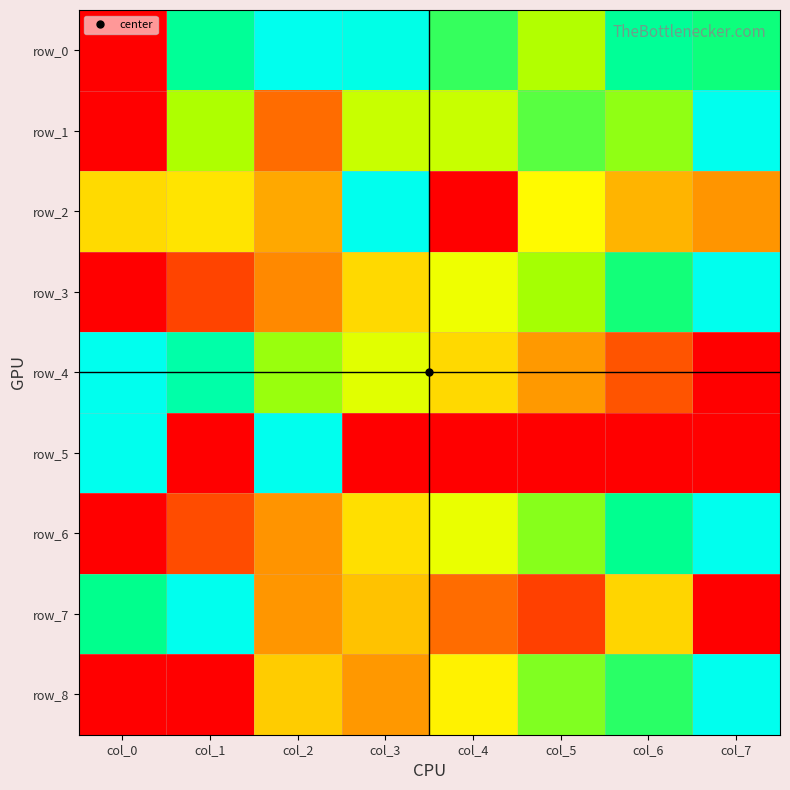

What is the difference between the highest and lowest values at col_2?

0.8